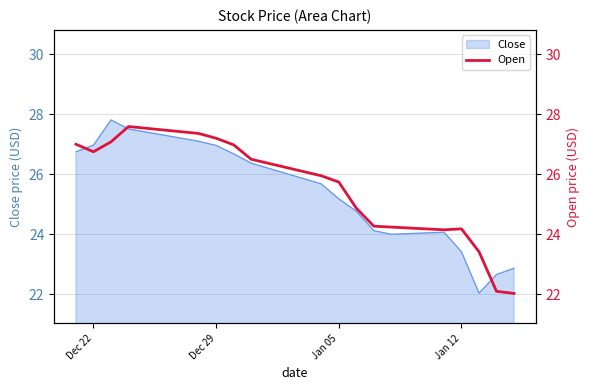

What is the maximum value for Close?

27.8